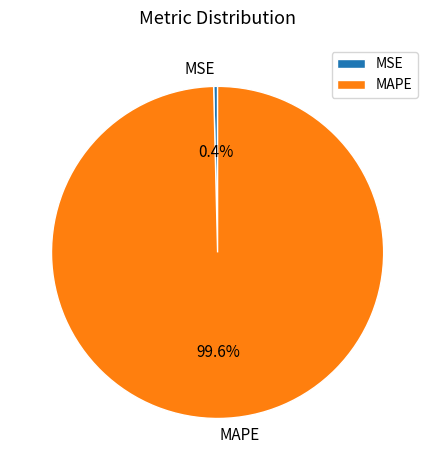

Is it true that MAPE is 100% of the pie?

True